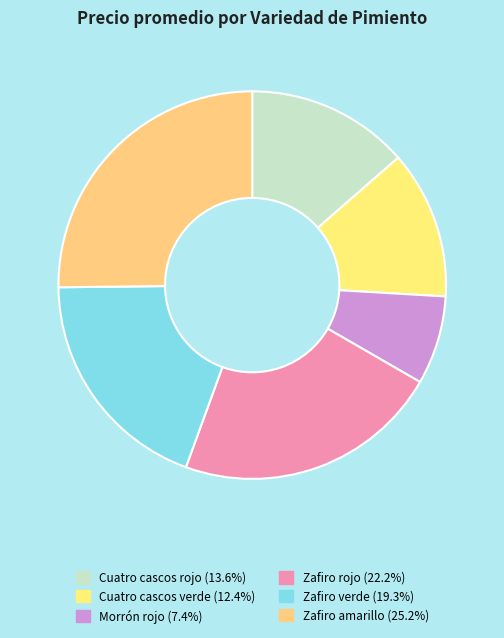

How many segments does this pie chart have?

6